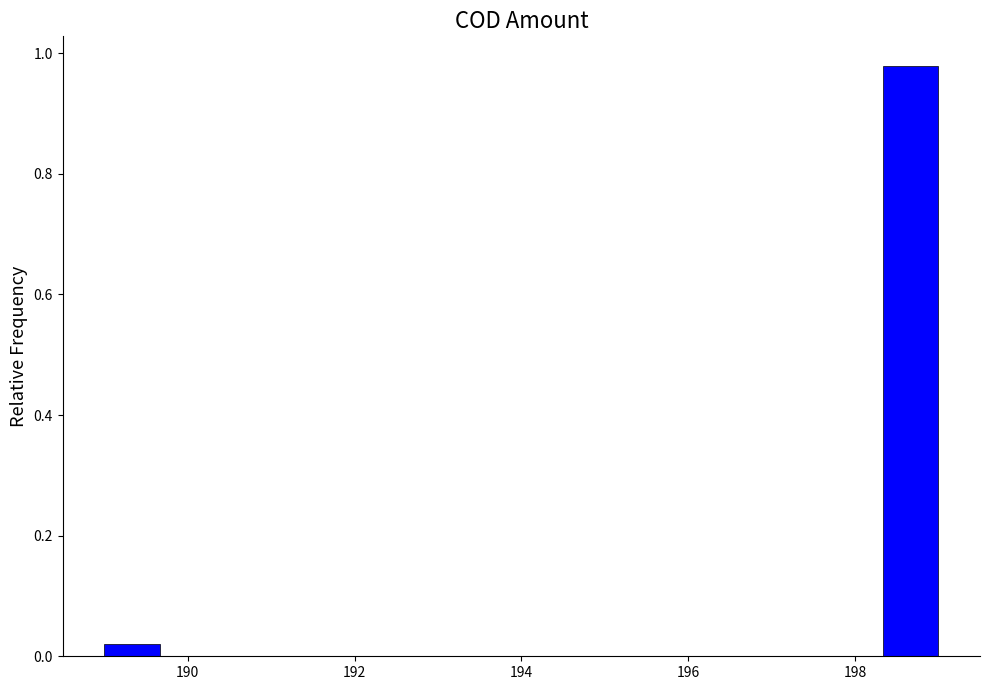

Around what value on the x-axis is the tallest bar? Give the approximate position of its centre, as read against the axis.

198.6